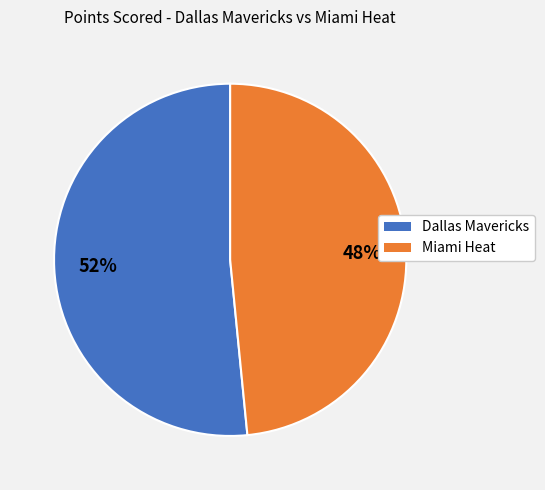

Is Miami Heat the majority of the pie?

No